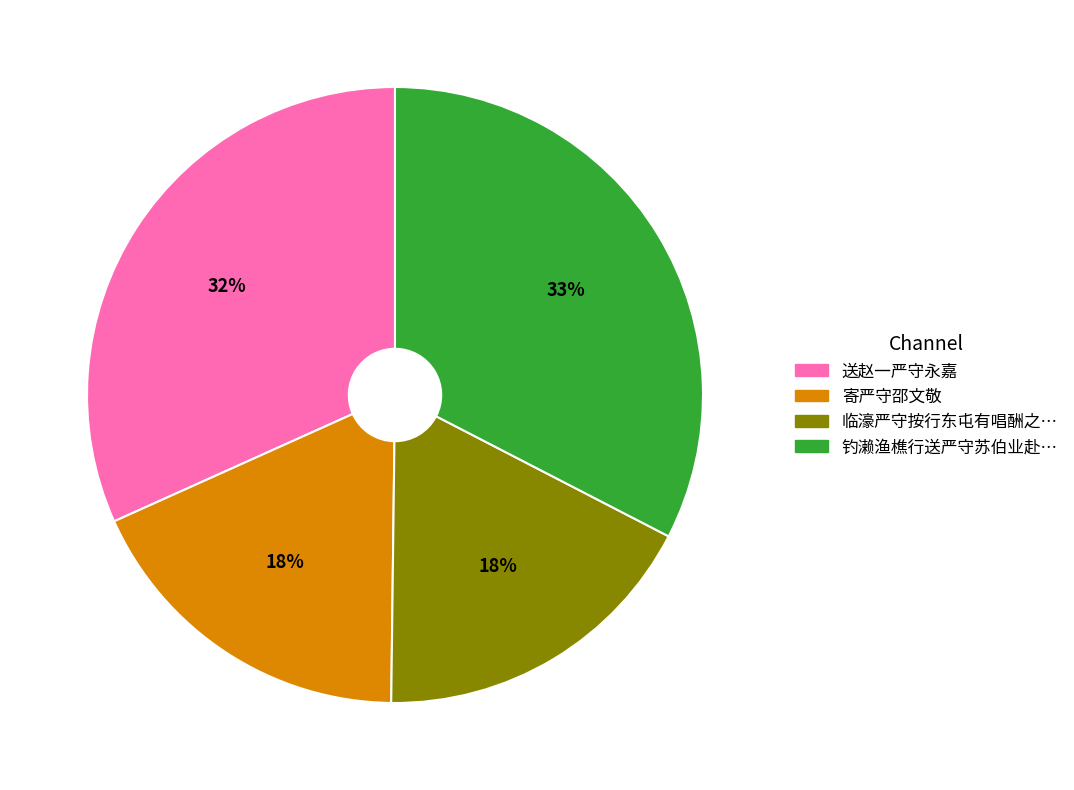

Is there a majority slice in this chart?

No